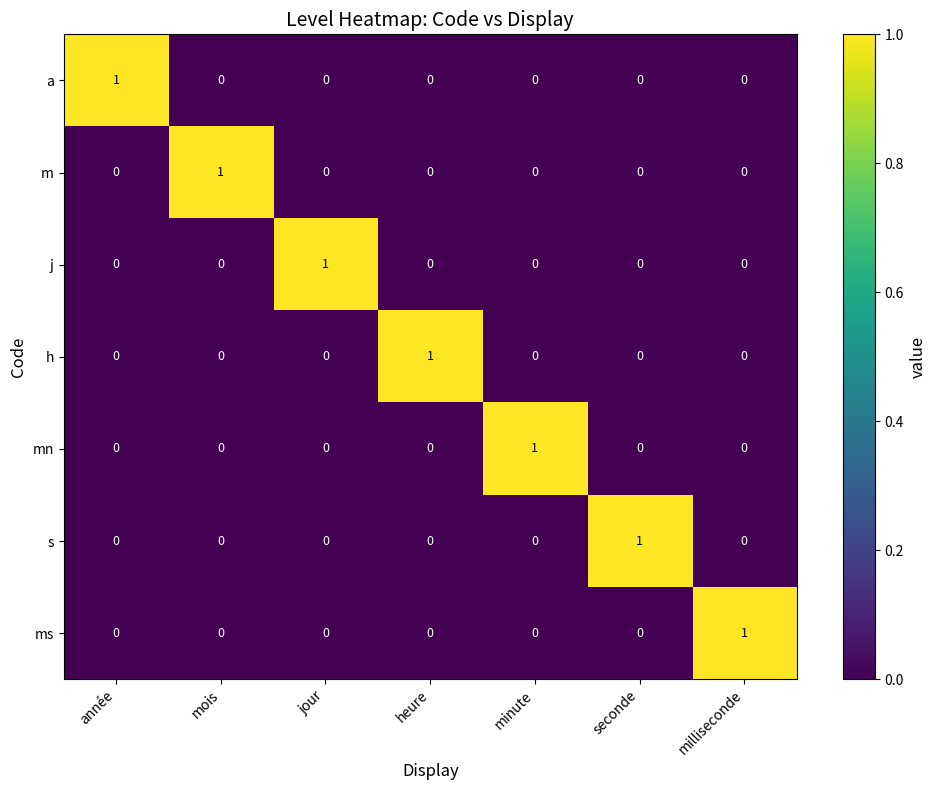

At how many categories does at least one series exceed 0?

7